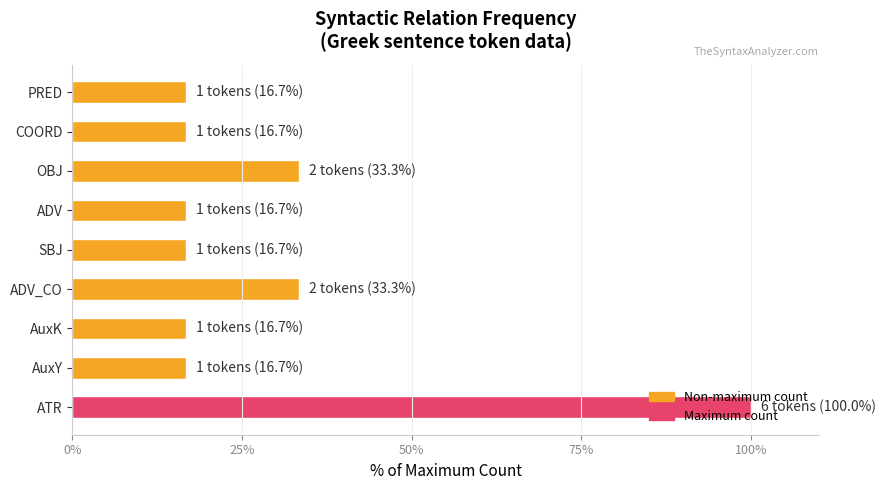

What is the difference between the maximum and minimum values?

83.3